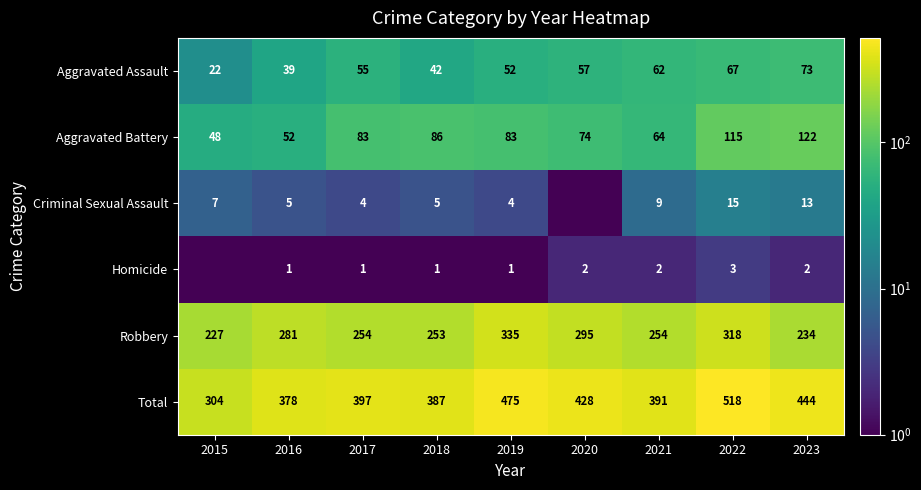

What is the spread (max minus min) of values at 2018?

386.0